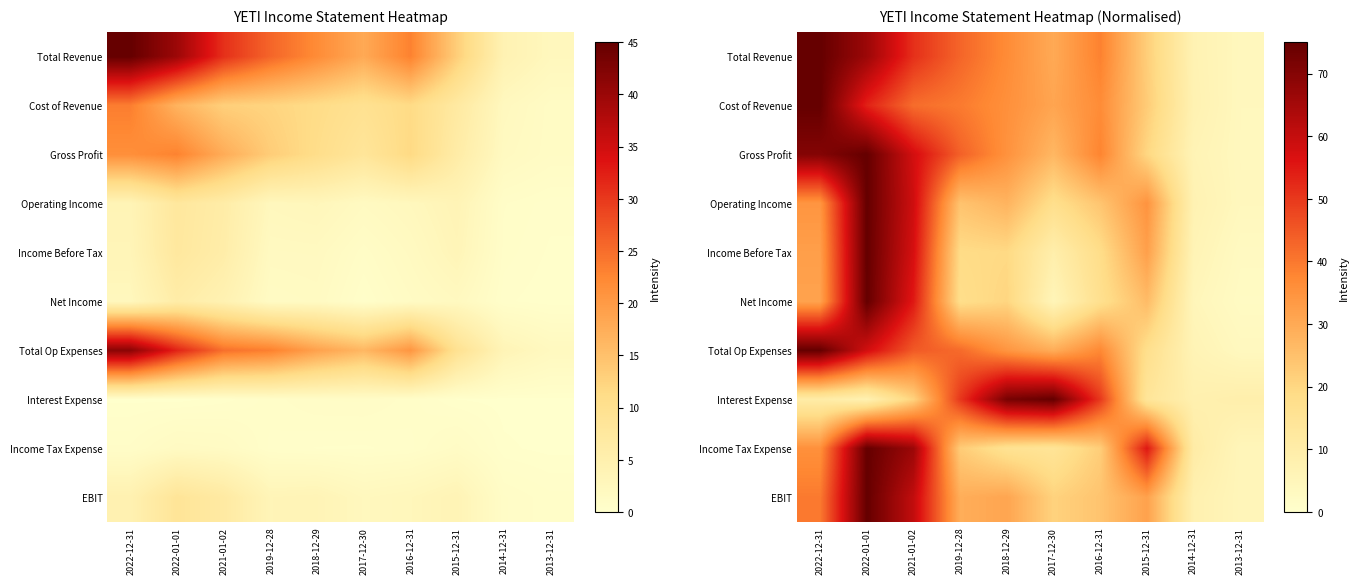

What is the sum of all Gross Profit values?

377.3